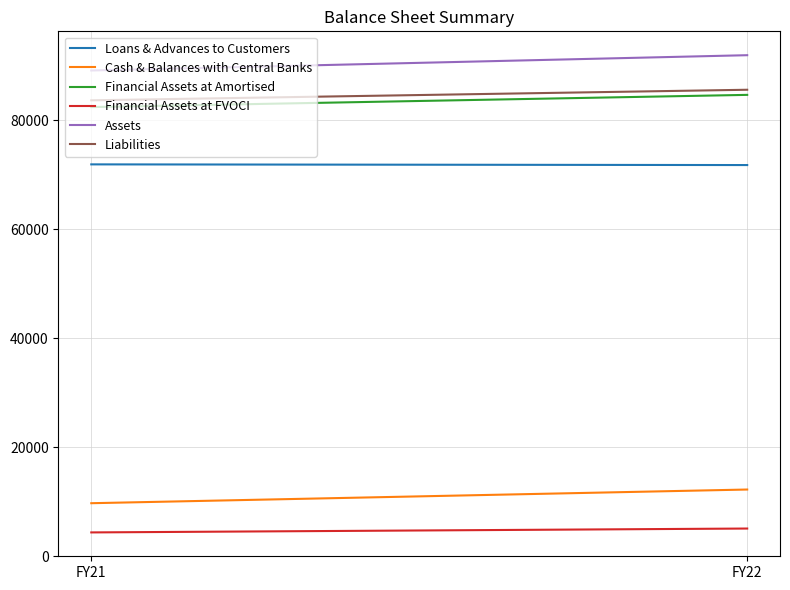

What is the sum of all Loans & Advances to Customers values?

143627